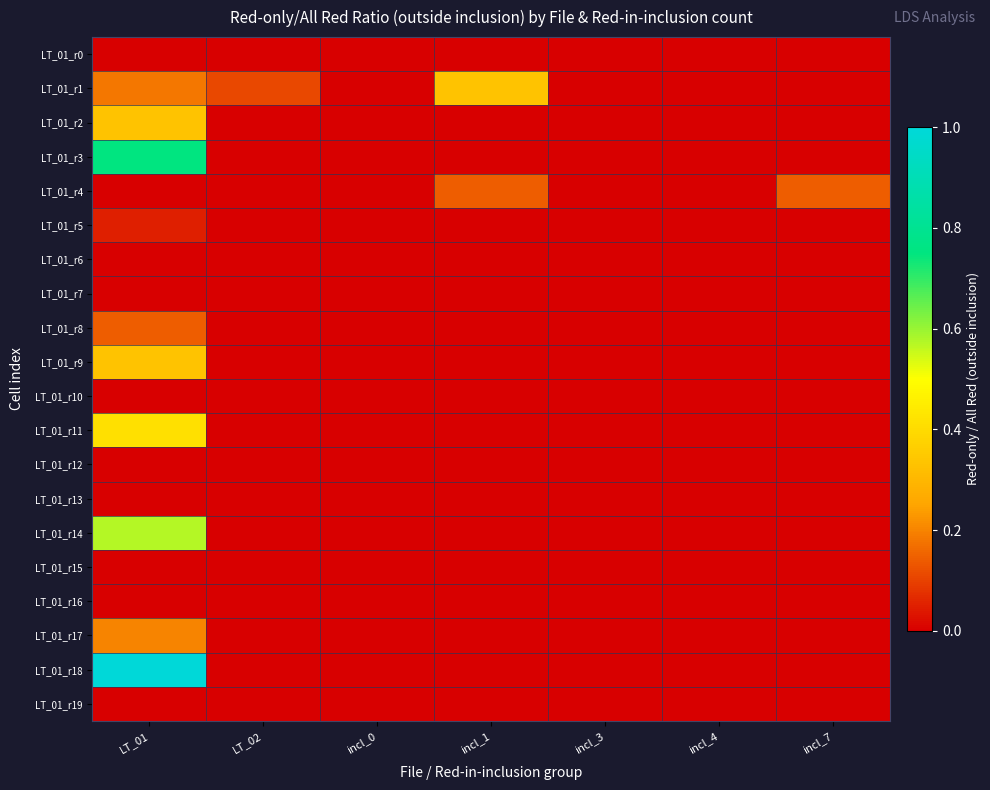

Rank the series by their maximum value, from highest to lowest.

LT_01_r18, LT_01_r3, LT_01_r14, LT_01_r11, LT_01_r1, LT_01_r2, LT_01_r9, LT_01_r17, LT_01_r4, LT_01_r8, LT_01_r5, LT_01_r0, LT_01_r6, LT_01_r7, LT_01_r10, LT_01_r12, LT_01_r13, LT_01_r15, LT_01_r16, LT_01_r19